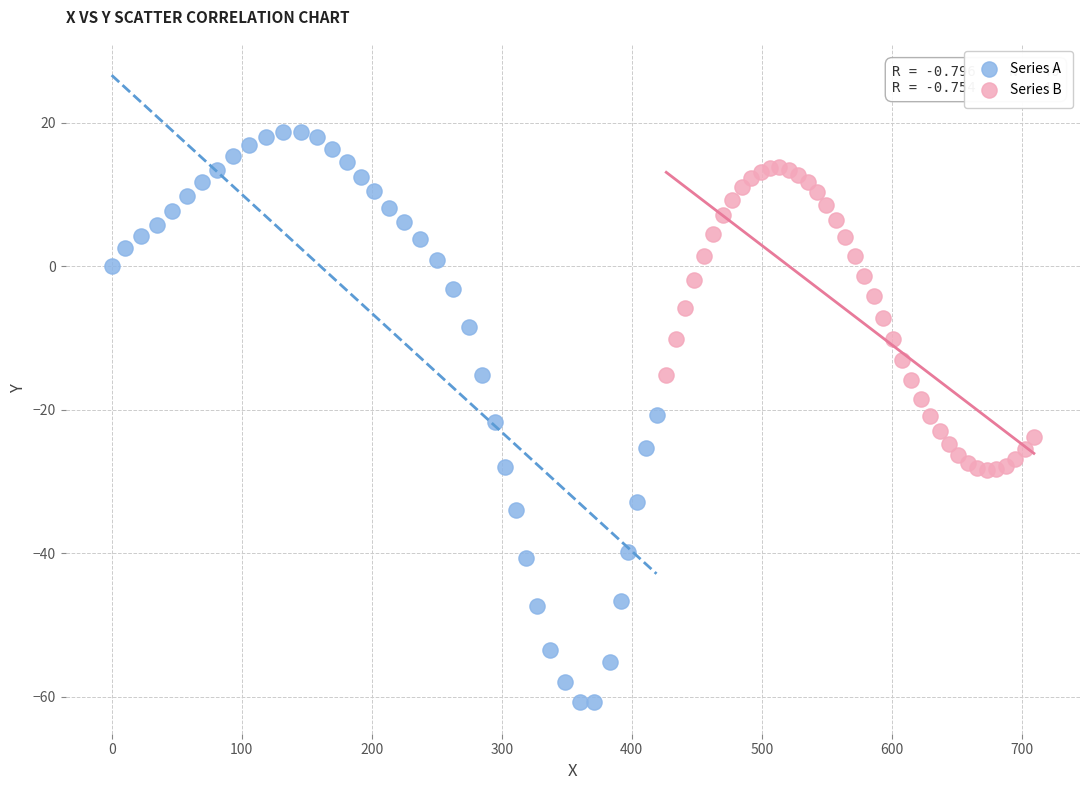

What are all the series names shown in the legend?

Series A, Series B